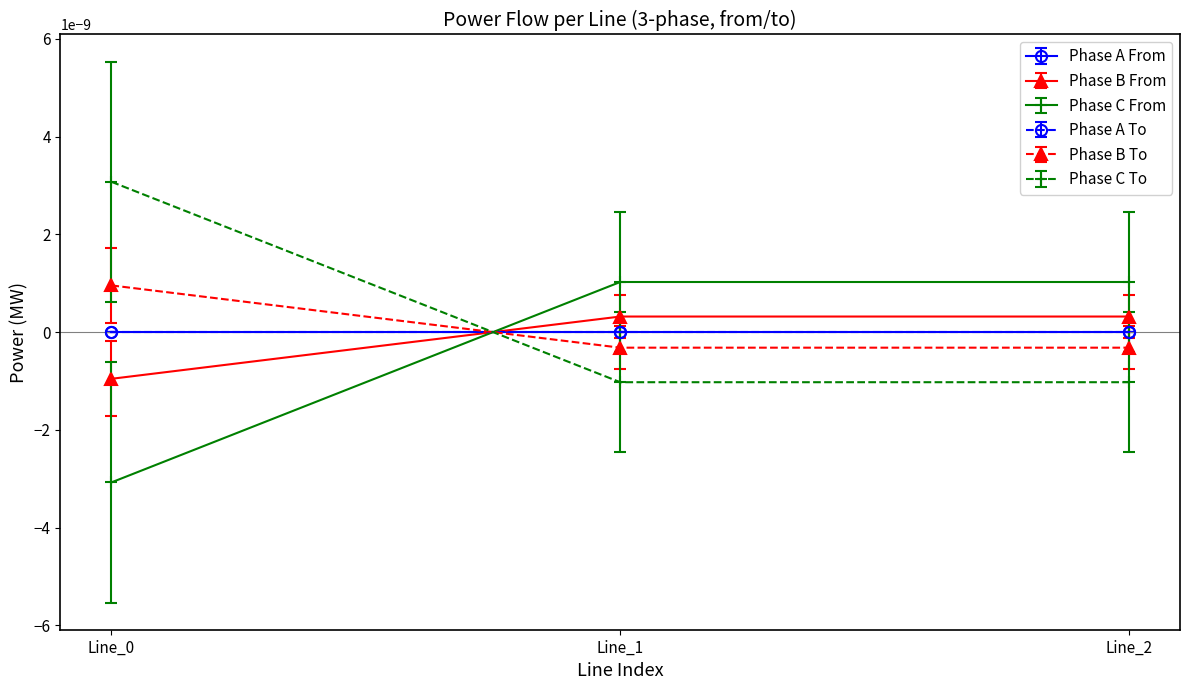

At which category is the sum across all series the highest?

Line_0